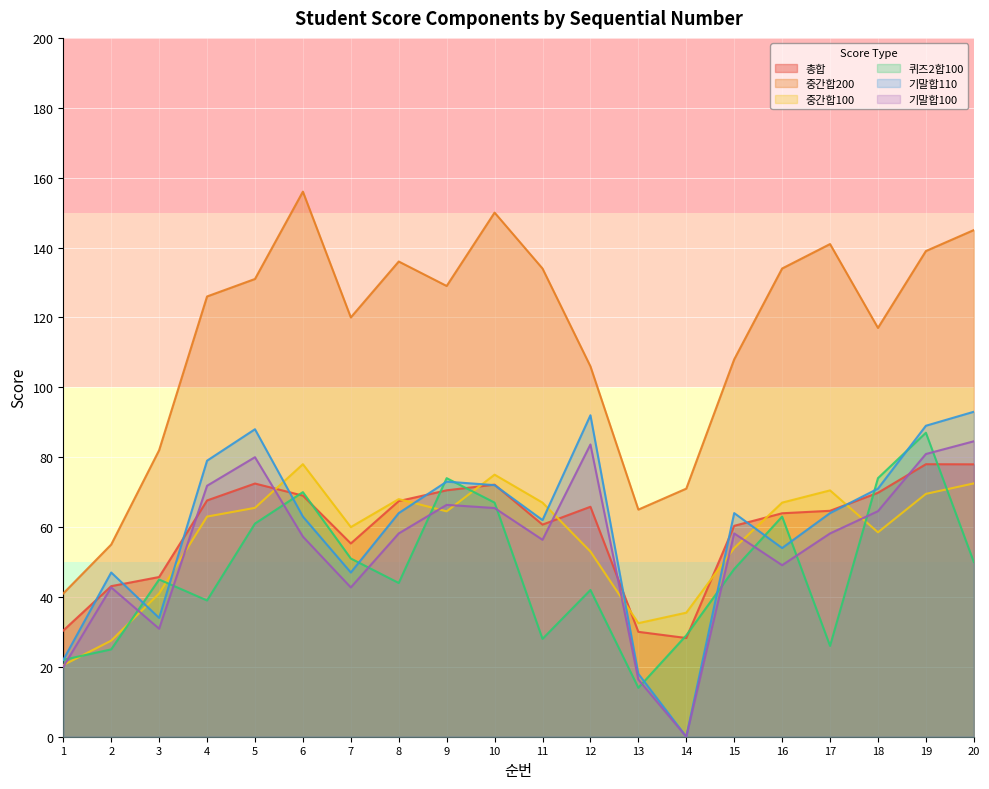

What is the sum of the 기말합110 values at 1 and 16?

76.0